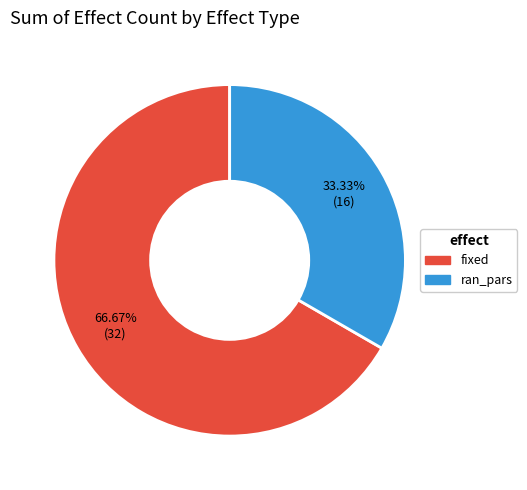

Which slice is the largest?

fixed